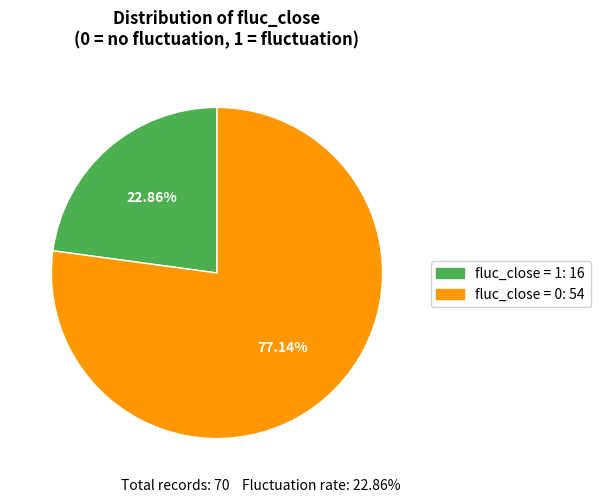

To the nearest percent, what portion does fluc_close = 1 represent?

23%